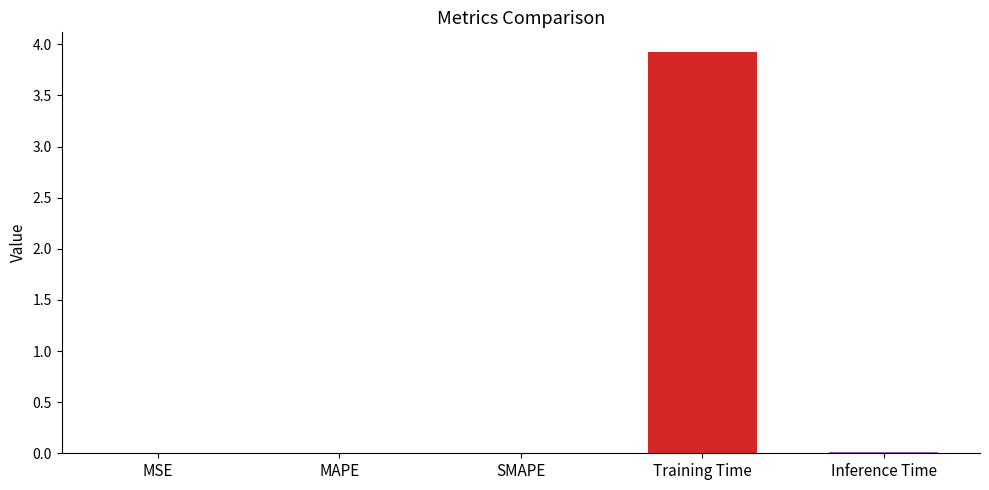

How many data points does each series have?

5